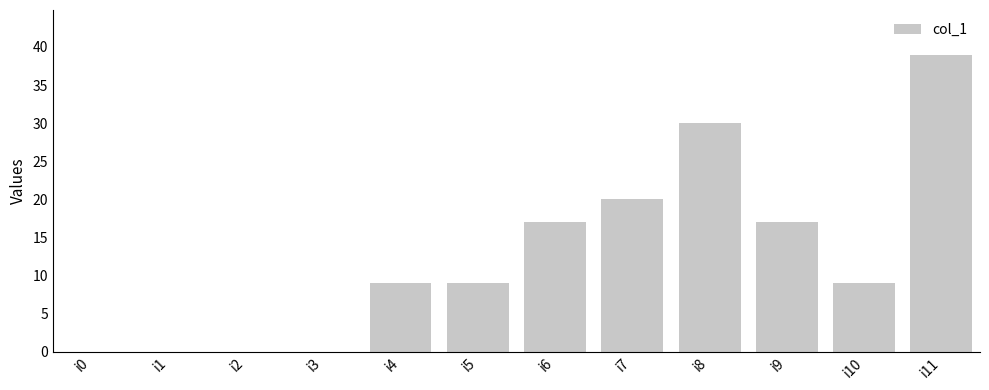

True or false: the data shows 5 at i6.

False